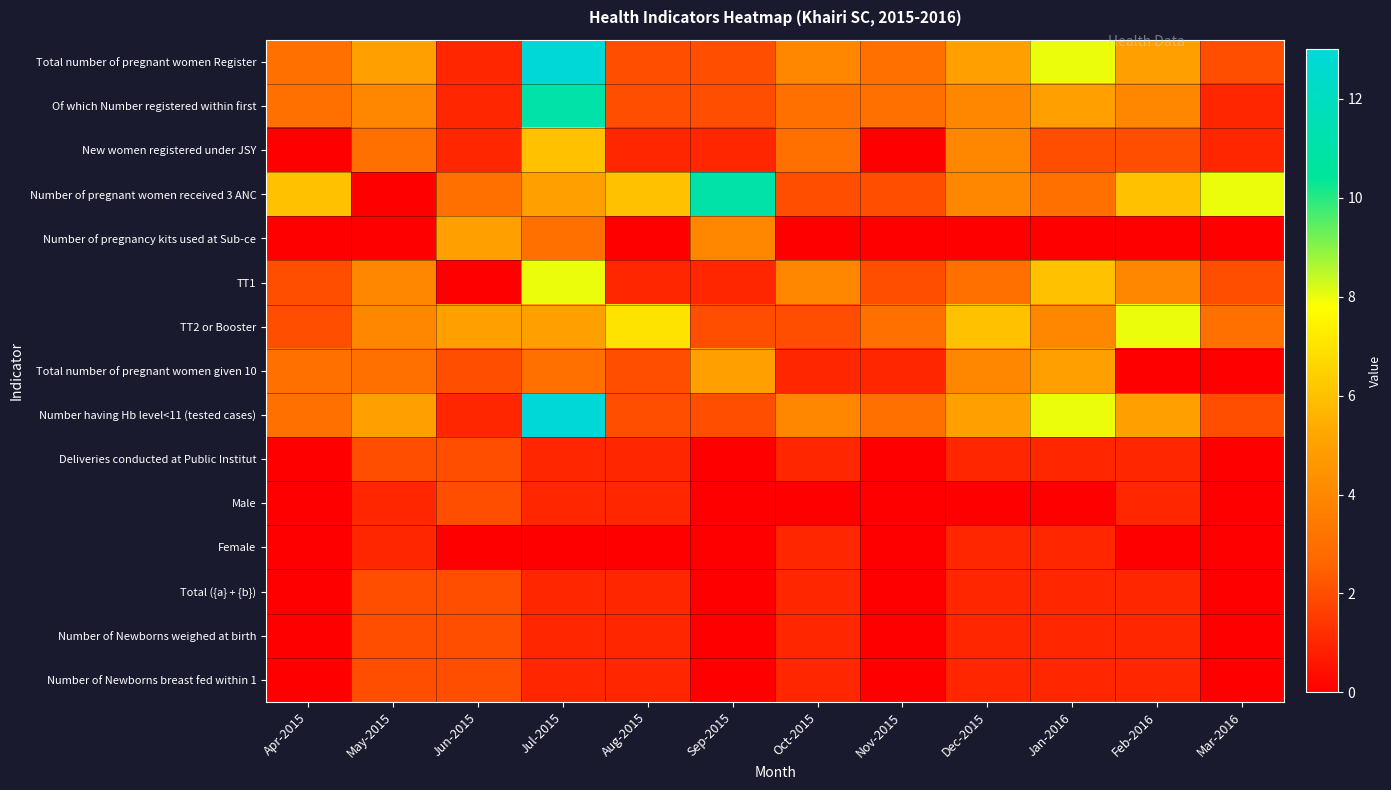

At how many categories does at least one series exceed 5?

8